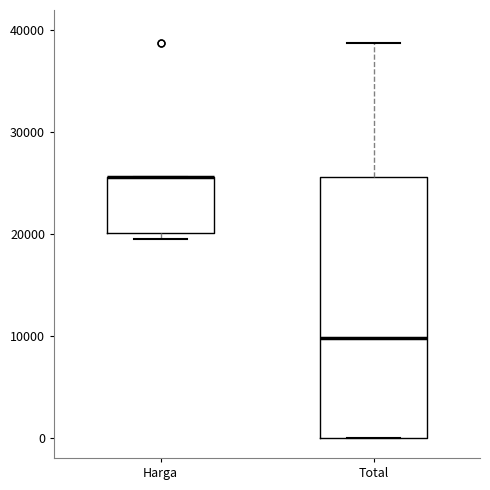

Where is the upper edge of the box for Harga on the y-axis? The values are not printed on the chart, so give them approximately, as read against the axis.

26000